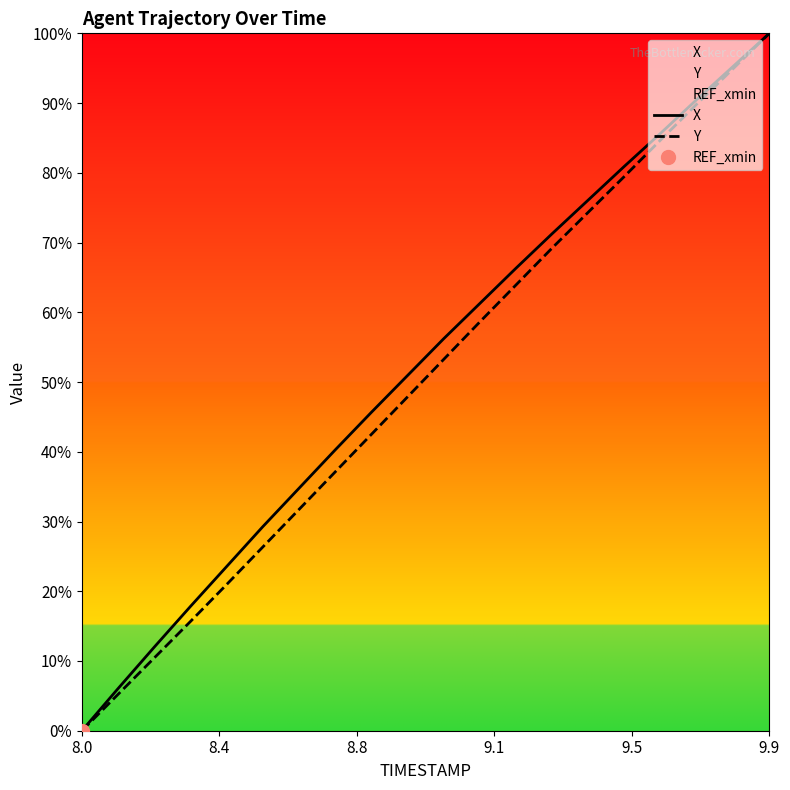

Rank the series by their average value, from lowest to highest.

Y, X